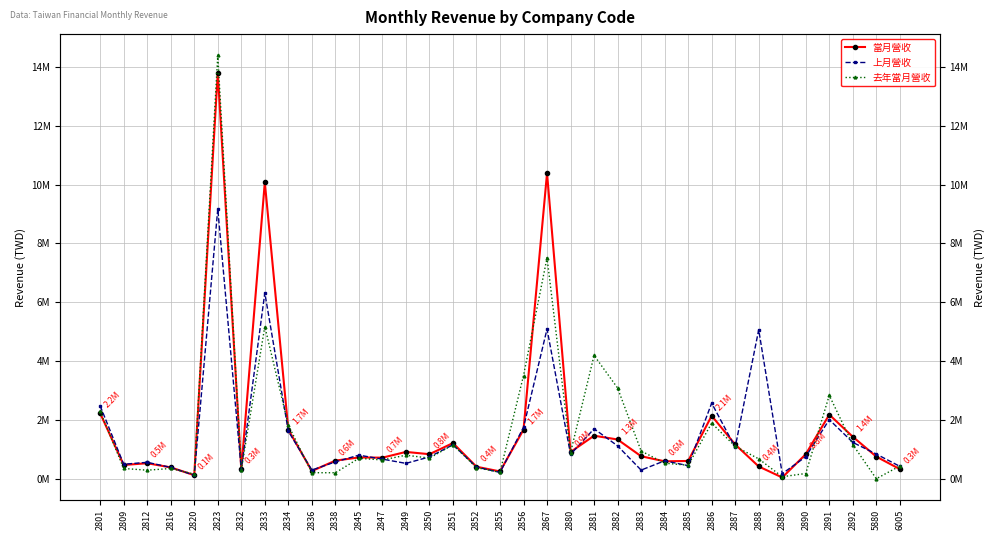

What is the difference between the 去年當月營收 values at 2820 and 2886?

1734715